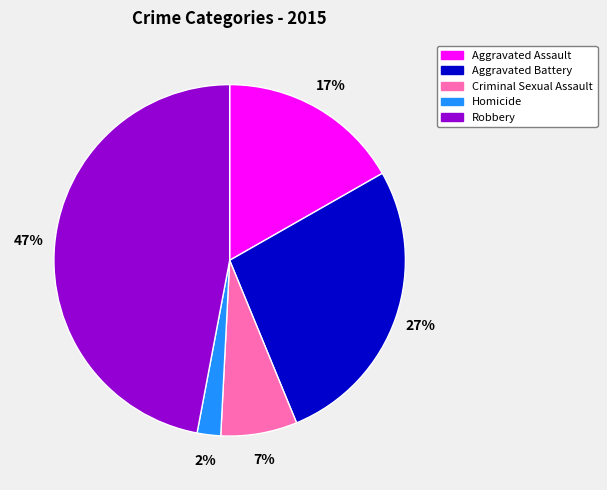

The Aggravated Battery slice represents 27% of the pie. True or false?

True